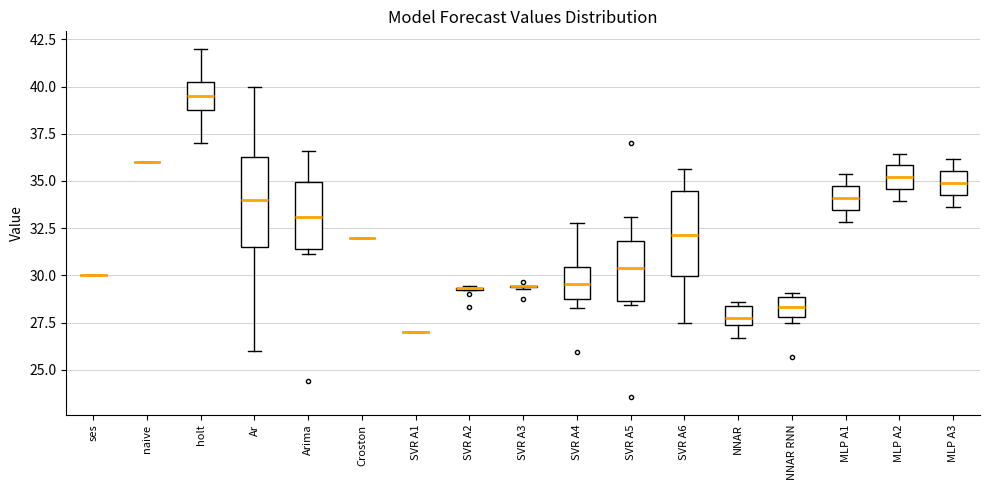

Where does the median line of the box for SVR A6 sit on the y-axis? The values are not printed on the chart, so give them approximately, as read against the axis.

32.0